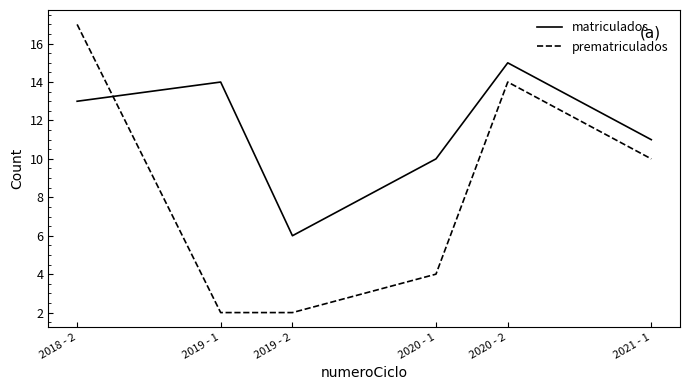

At which category is the sum across all series the highest?

2018 - 2